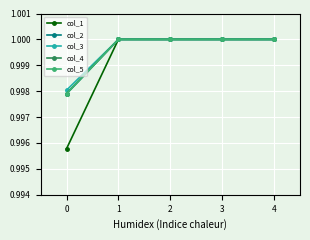

Does the chart have visible grid lines?

Yes